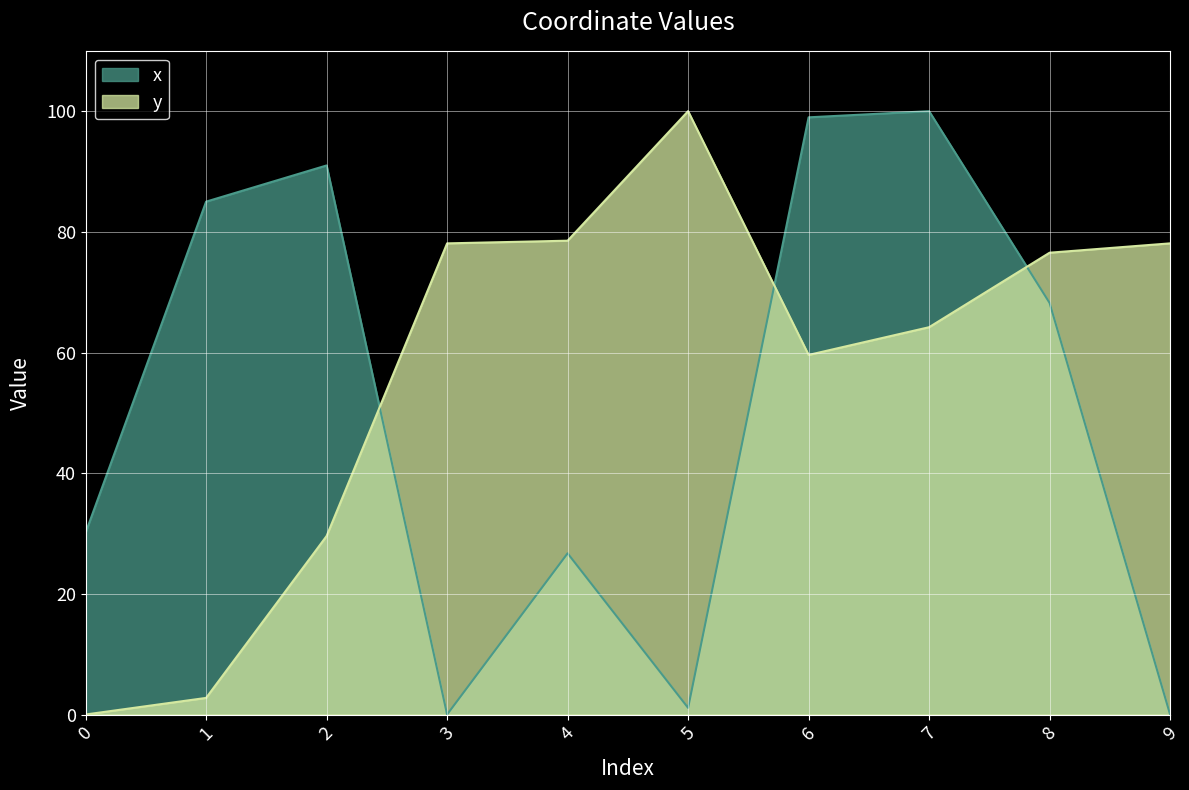

Between which two adjacent categories do x and y first intersect?

2 and 3